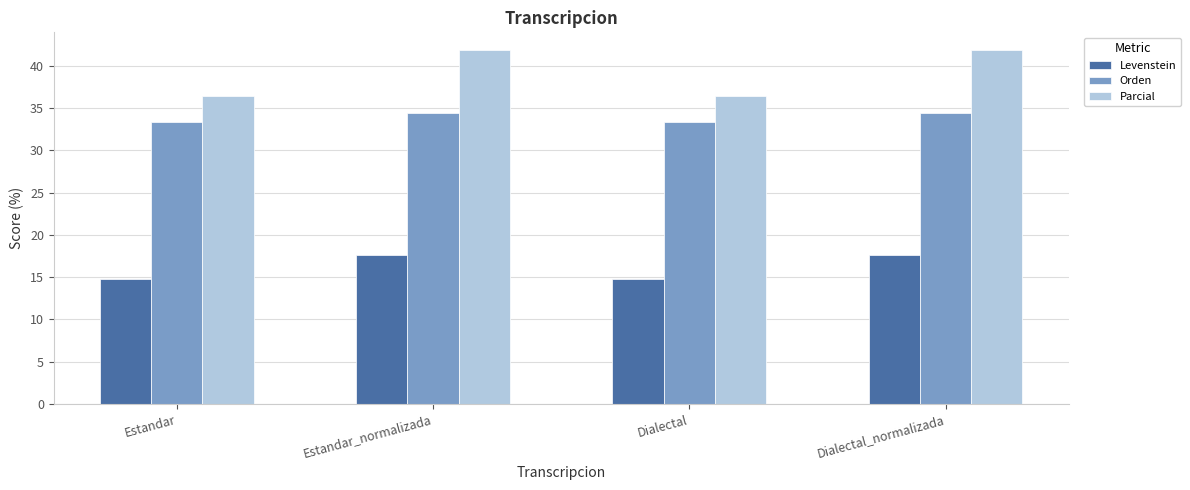

Reading left to right, what are all the values shown in this chart?

Levenstein: Estandar=14.8	Estandar_normalizada=17.6	Dialectal=14.8	Dialectal_normalizada=17.6
Orden: Estandar=33.3	Estandar_normalizada=34.4	Dialectal=33.3	Dialectal_normalizada=34.4
Parcial: Estandar=36.4	Estandar_normalizada=41.9	Dialectal=36.4	Dialectal_normalizada=41.9